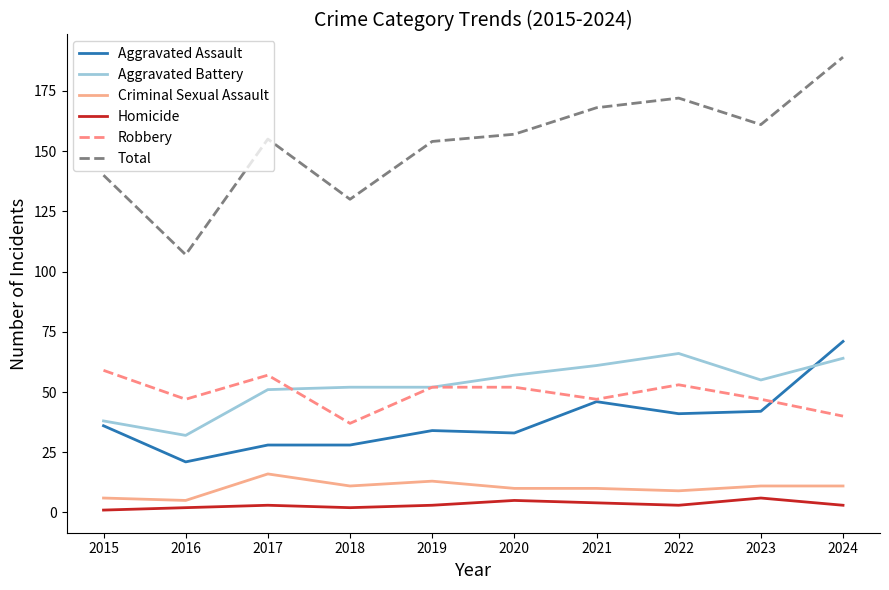

The Aggravated Battery series shows 52 at 2019. True or false?

True